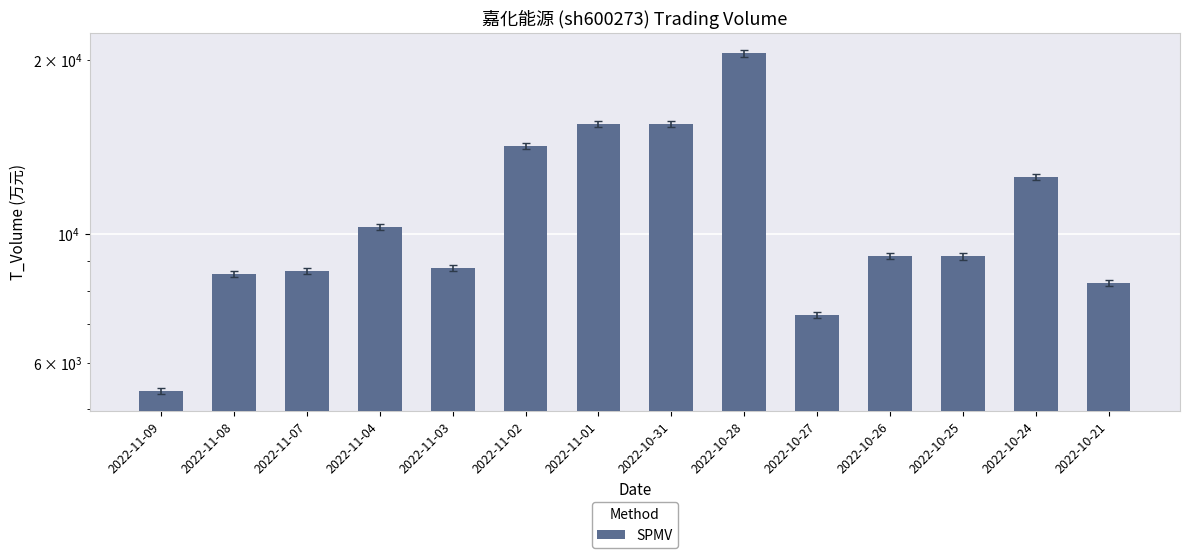

What is the label of the 10th bar from the right?

2022-11-03